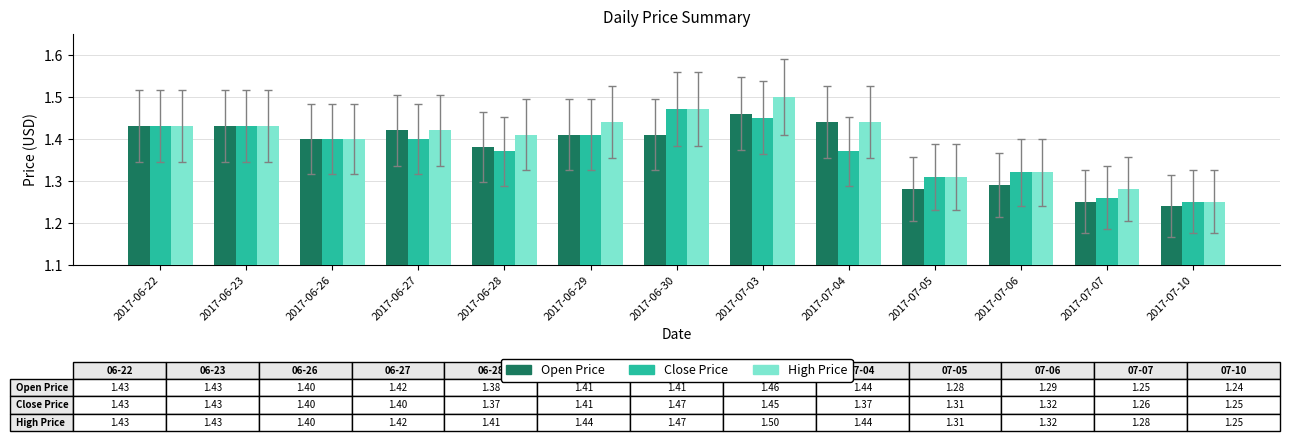

Which series has the largest range (max minus min)?

High Price